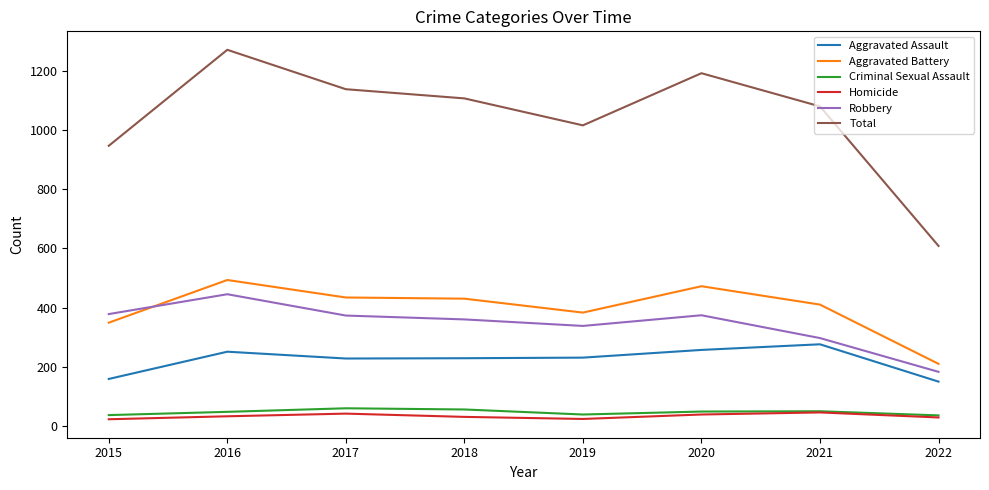

What is the difference between the Aggravated Assault values at 2018 and 2017?

1